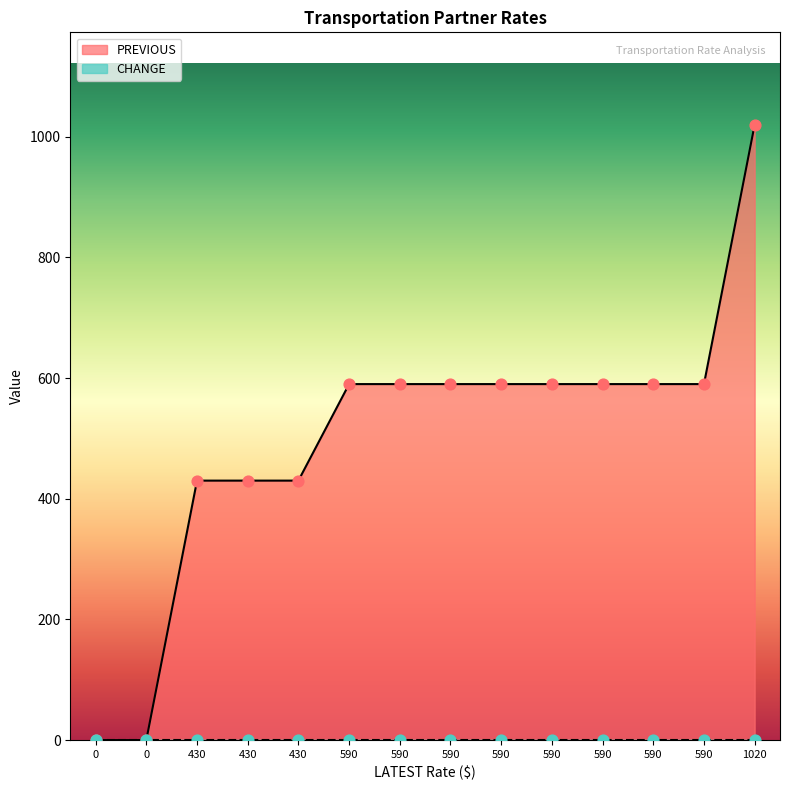

At how many categories does at least one series exceed 990?

1